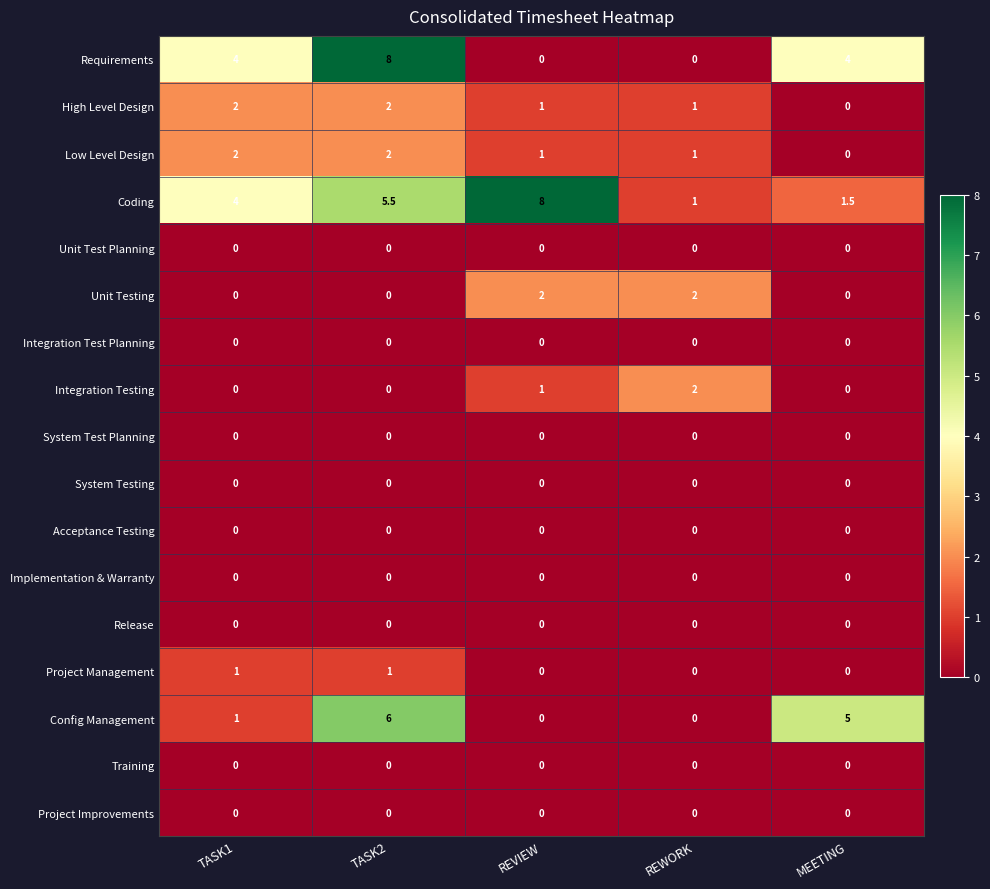

What is the difference between the highest and lowest values at MEETING?

5.0